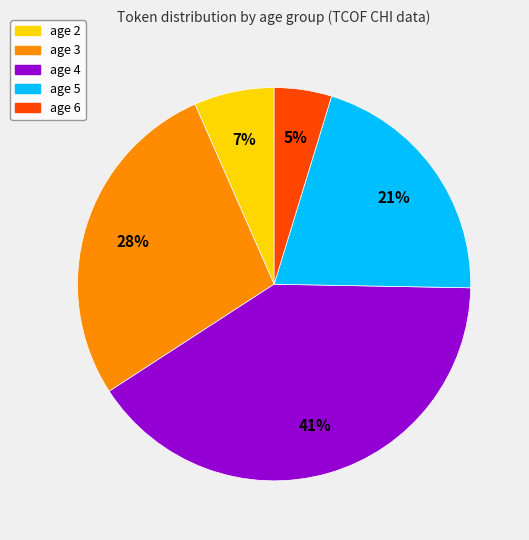

Between age 3 and age 2, which is larger?

age 3